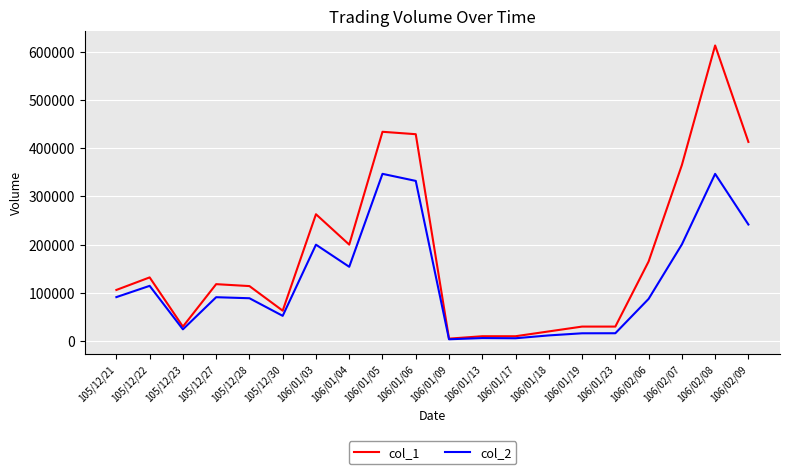

At which category is the sum across all series the highest?

106/02/08